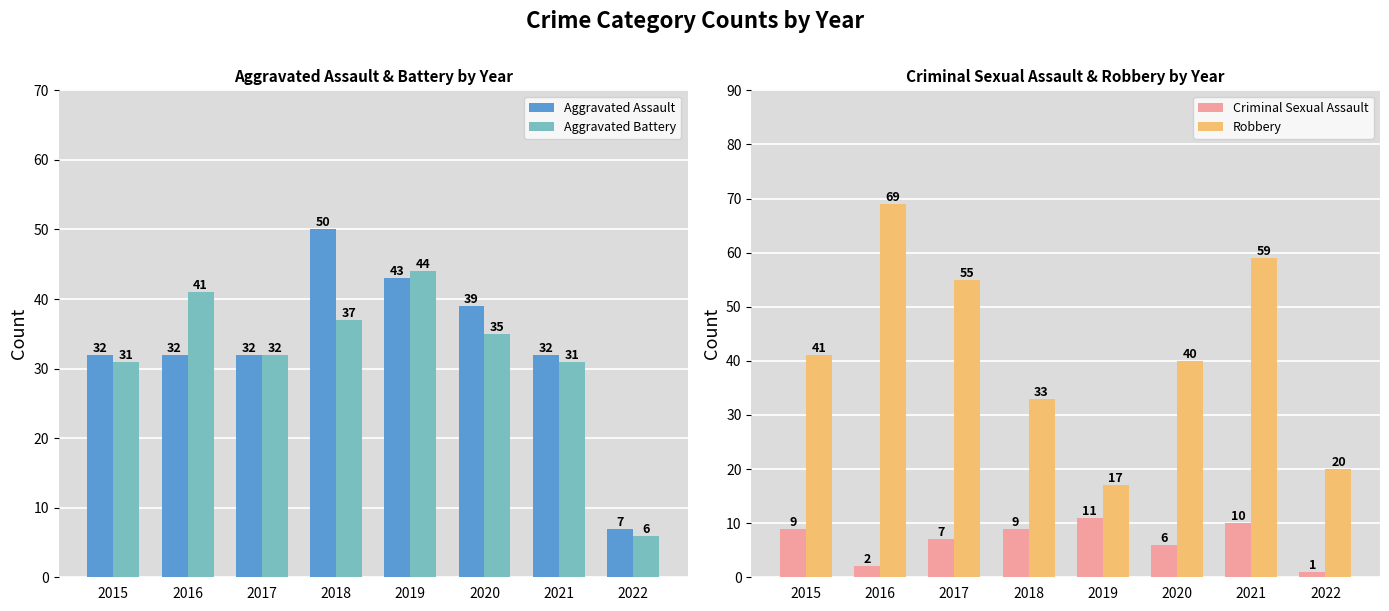

Does the chart contain any negative values?

No